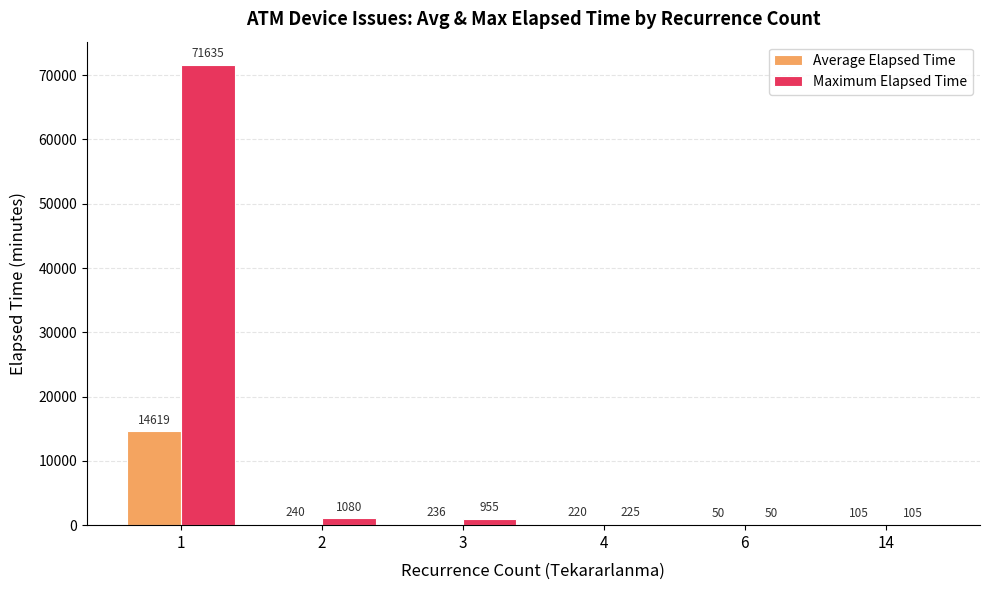

Count the number of data series in this chart.

2